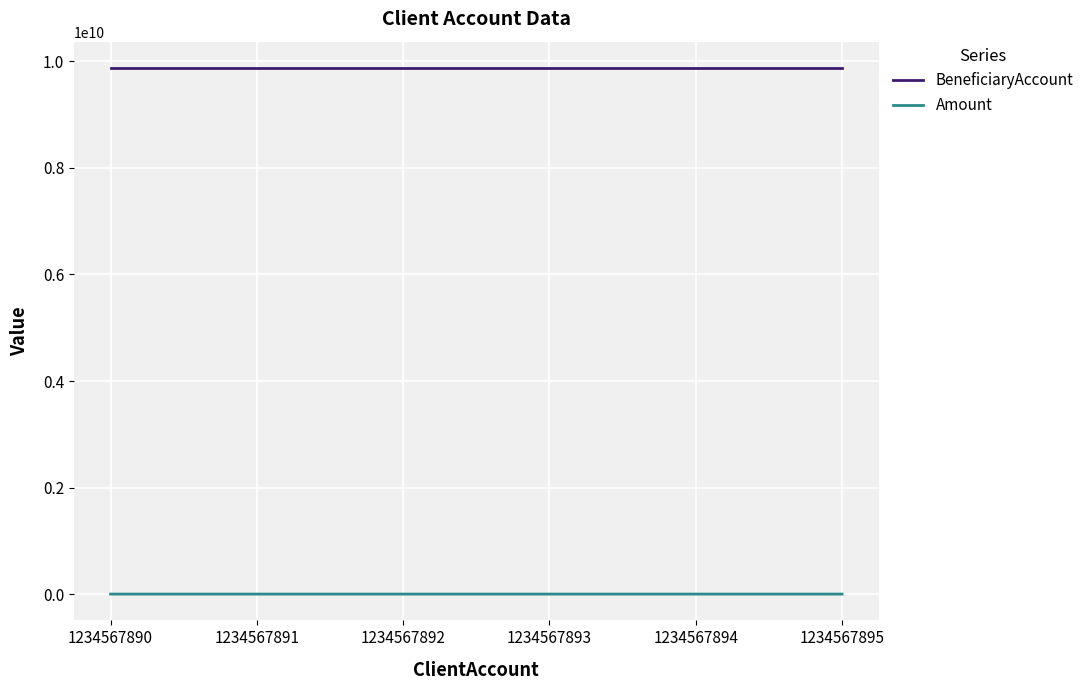

True or false: BeneficiaryAccount and Amount intersect in this chart.

False